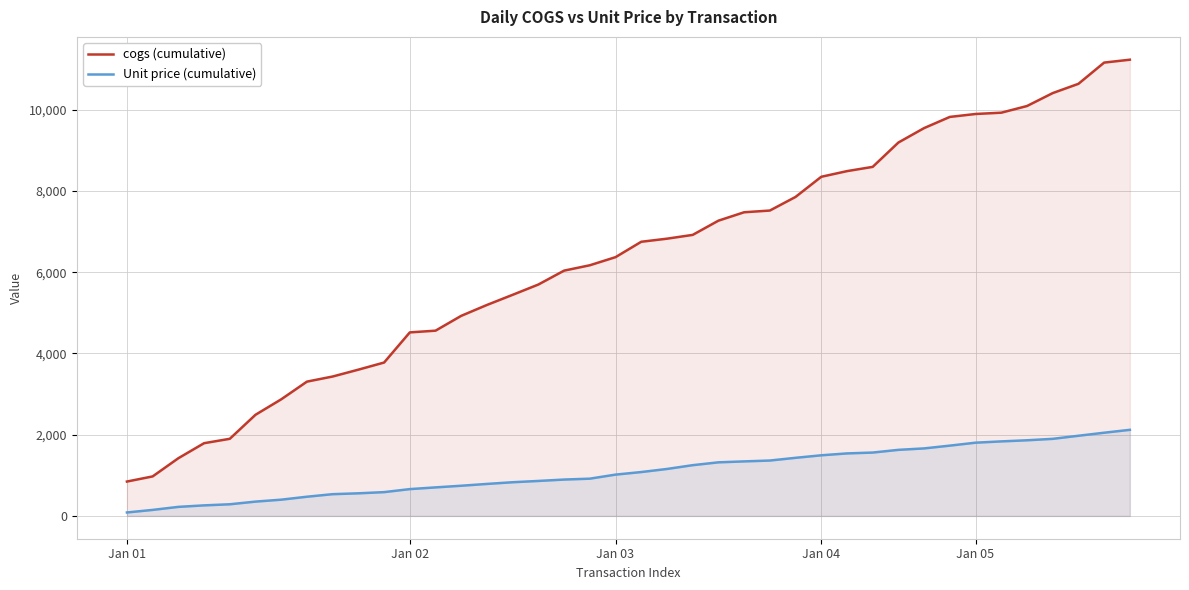

Rank the series at 35 from lowest to highest value.

Unit price (cumulative), cogs (cumulative)